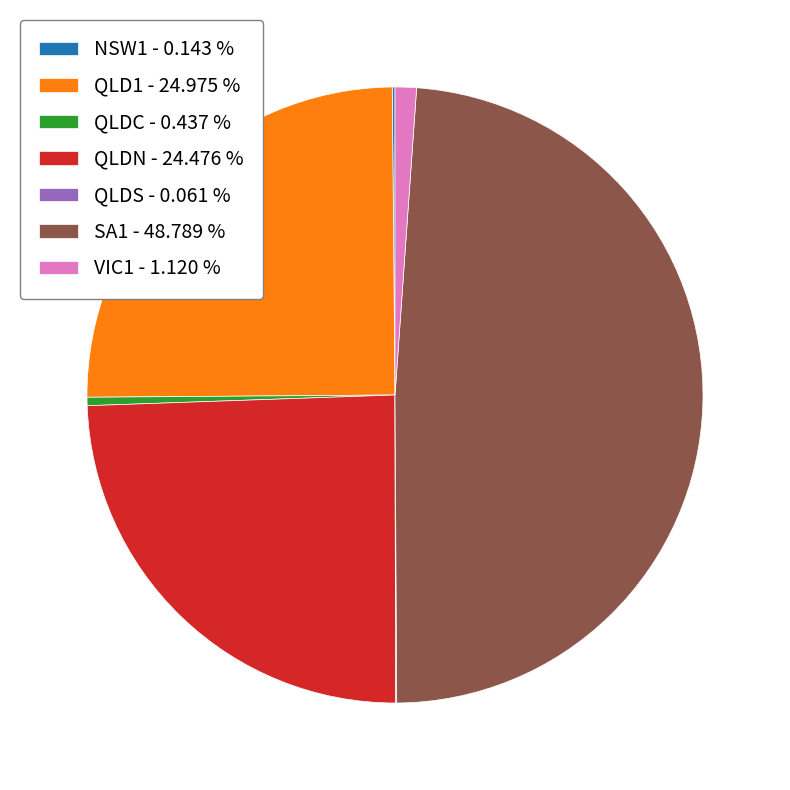

Combined, do QLDC - 0.437 % and QLDN - 24.476 % account for over 50%?

No